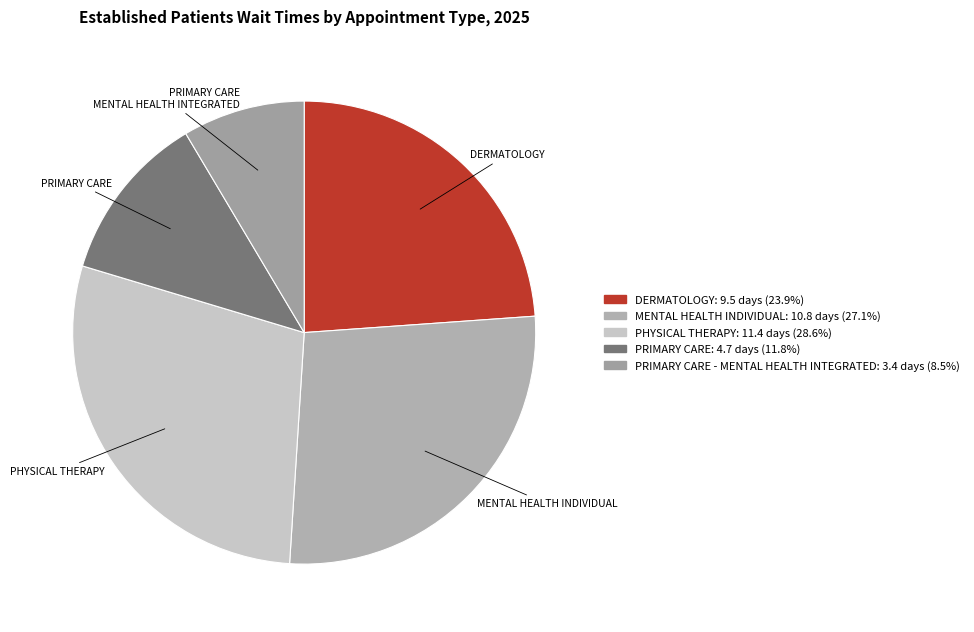

Count the number of slices in the pie.

5